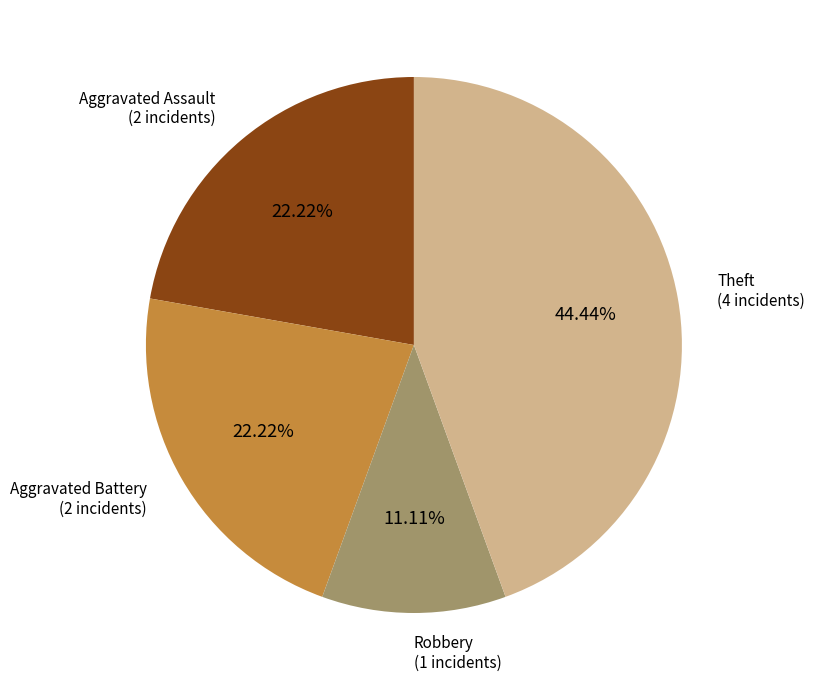

Is there a majority slice in this chart?

No